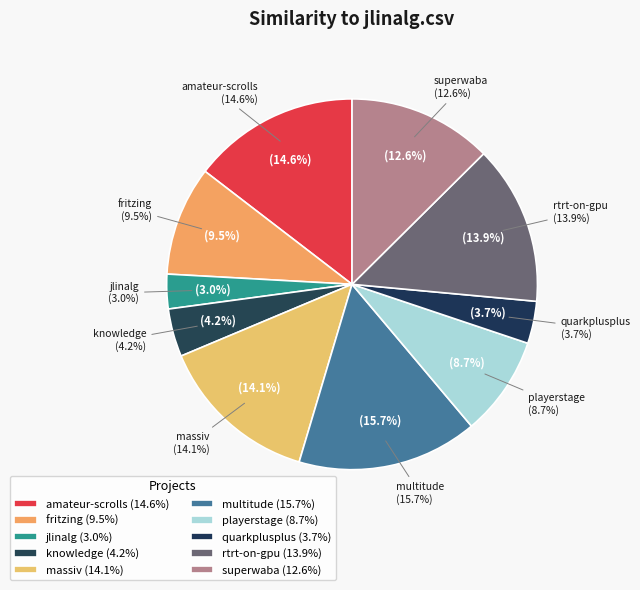

Is multitude.csv the majority of the pie?

No